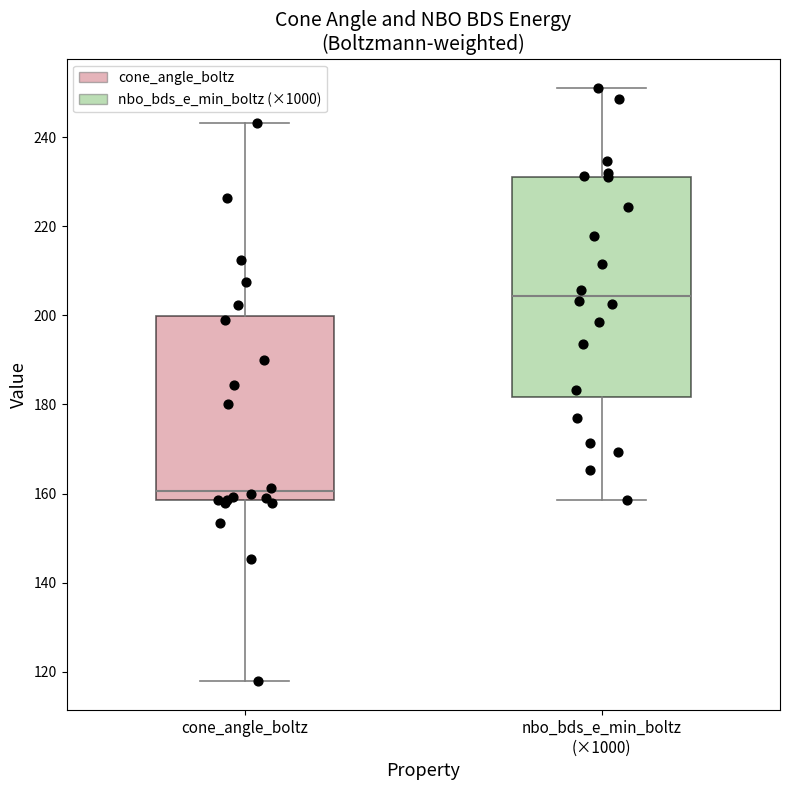

Reading left to right, transcribe this box plot: for each box, give where its median line is, the range the box spans, and where its two whiskers end, as read against the y-axis. The values are not printed on the chart, so give them approximately, as read against the axis.

cone_angle_boltz: median 160, box 158 to 200, whiskers 118 to 244
nbo_bds_e_min_boltz (×1000): median 204, box 182 to 232, whiskers 158 to 252